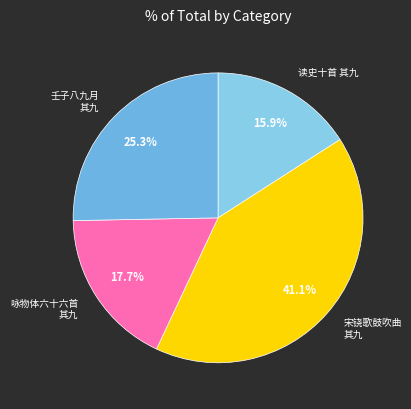

Between 壬子八九月 其九 and 宋铙歌鼓吹曲 其九, which is larger?

宋铙歌鼓吹曲 其九